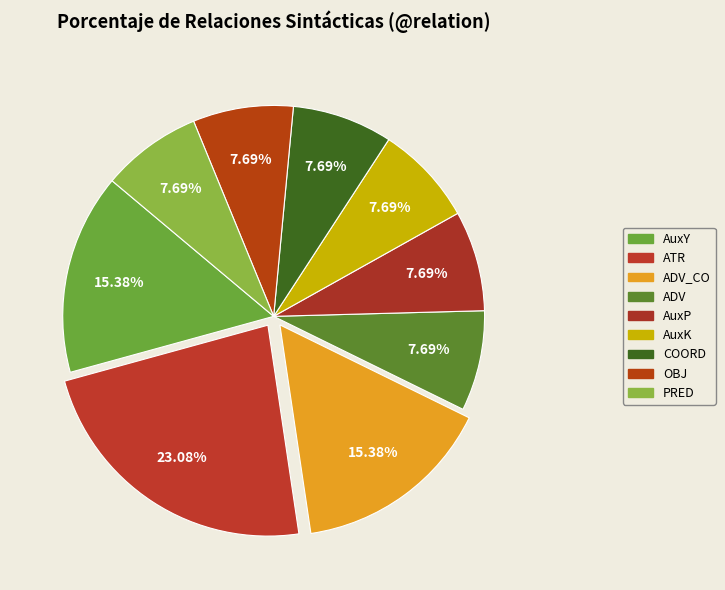

Is there a majority slice in this chart?

No